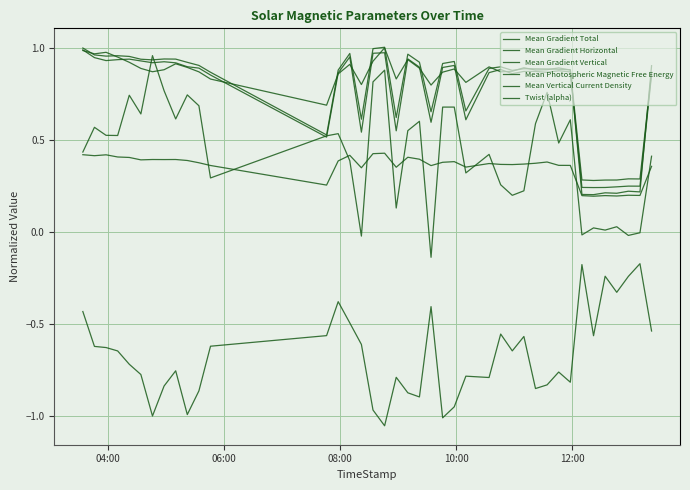

How many lines are shown in the chart?

6